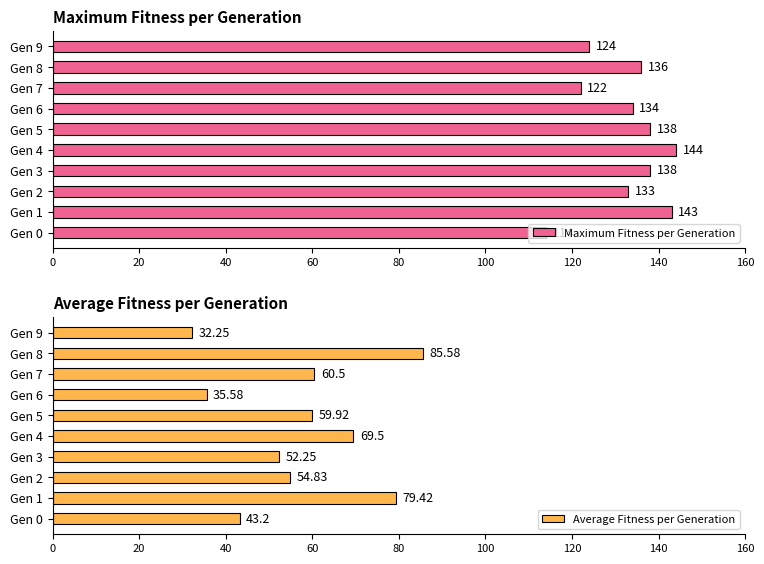

Which category has the lowest value in the Maximum Fitness per Generation series?

Gen 0